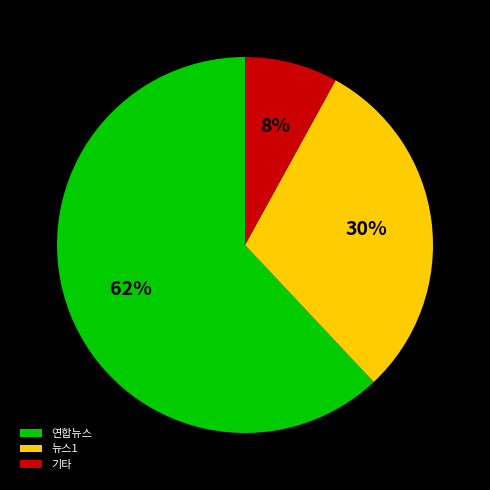

Combined, do 연합뉴스 and 뉴스1 account for over 50%?

Yes